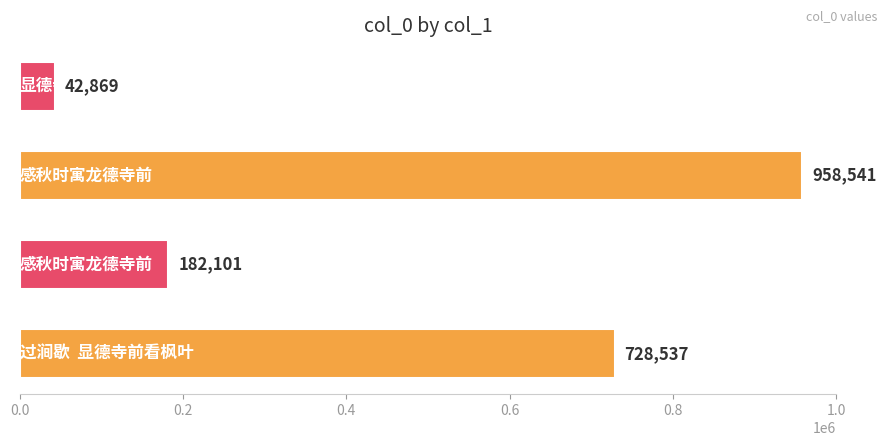

What is the difference between the second highest and second lowest values?

546436